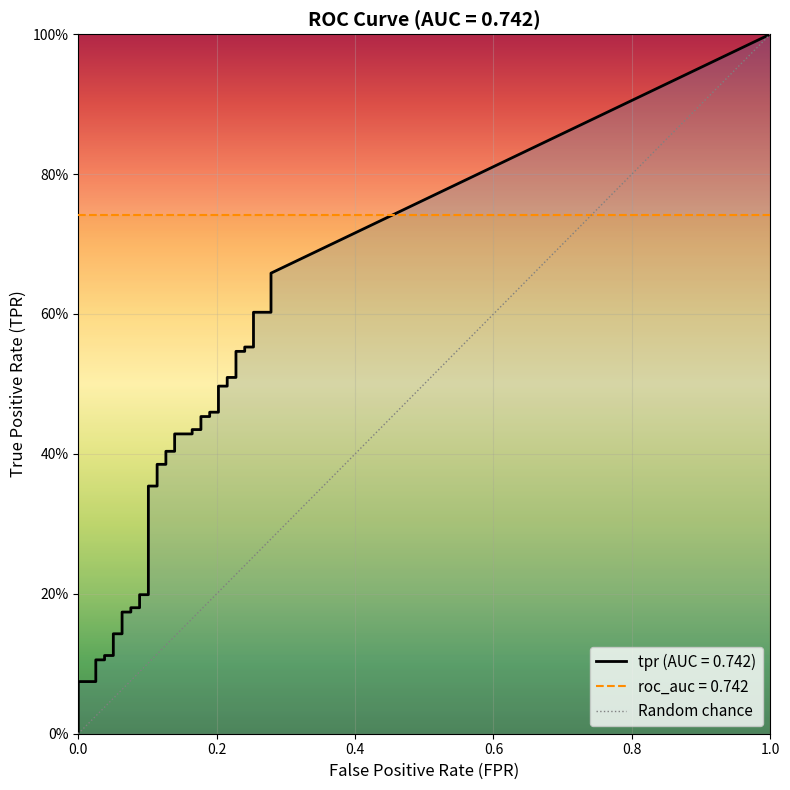

How many values are between 0 and 1?

2